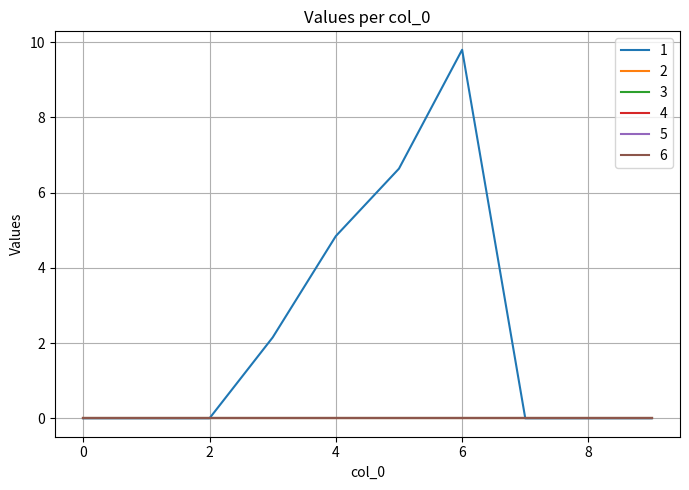

Is this an area chart (filled region under the line)?

No